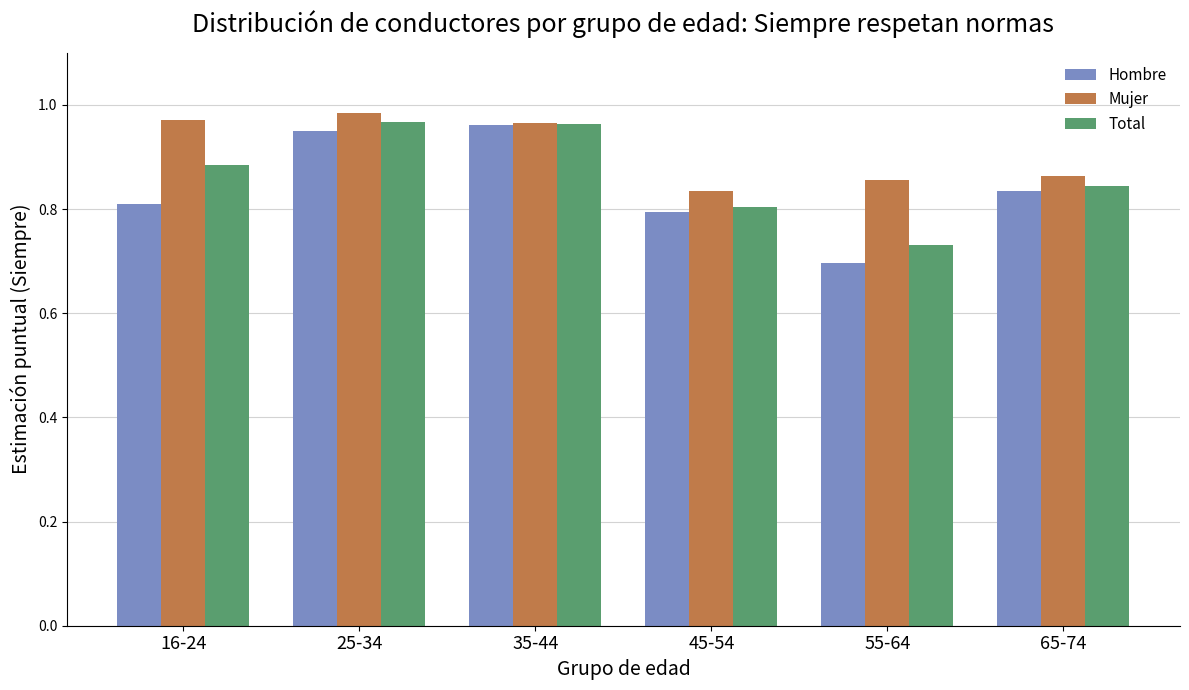

At which category does the chart reach its minimum across all series?

55-64